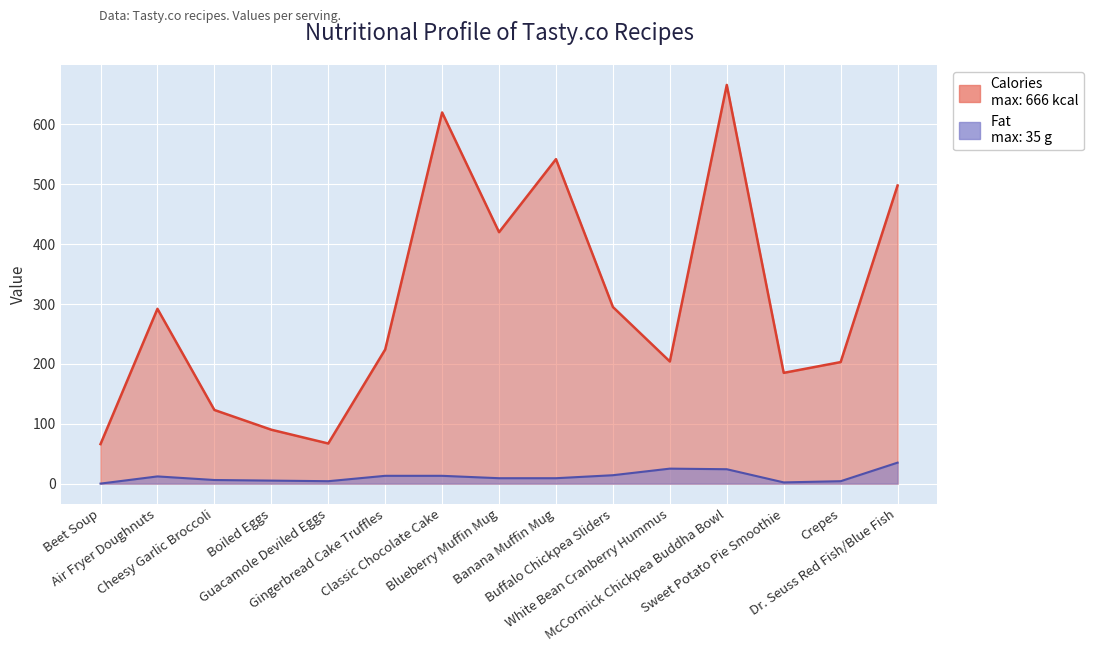

What is the label of the 6th point from the right?

Buffalo Chickpea Sliders